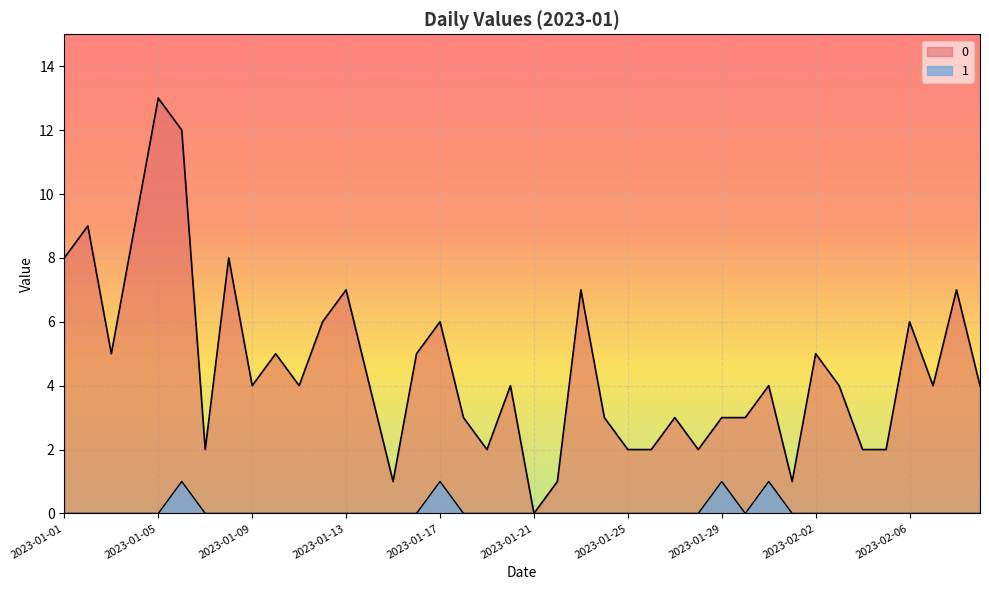

What is the difference between the second highest and second lowest values in the 0 series?

11